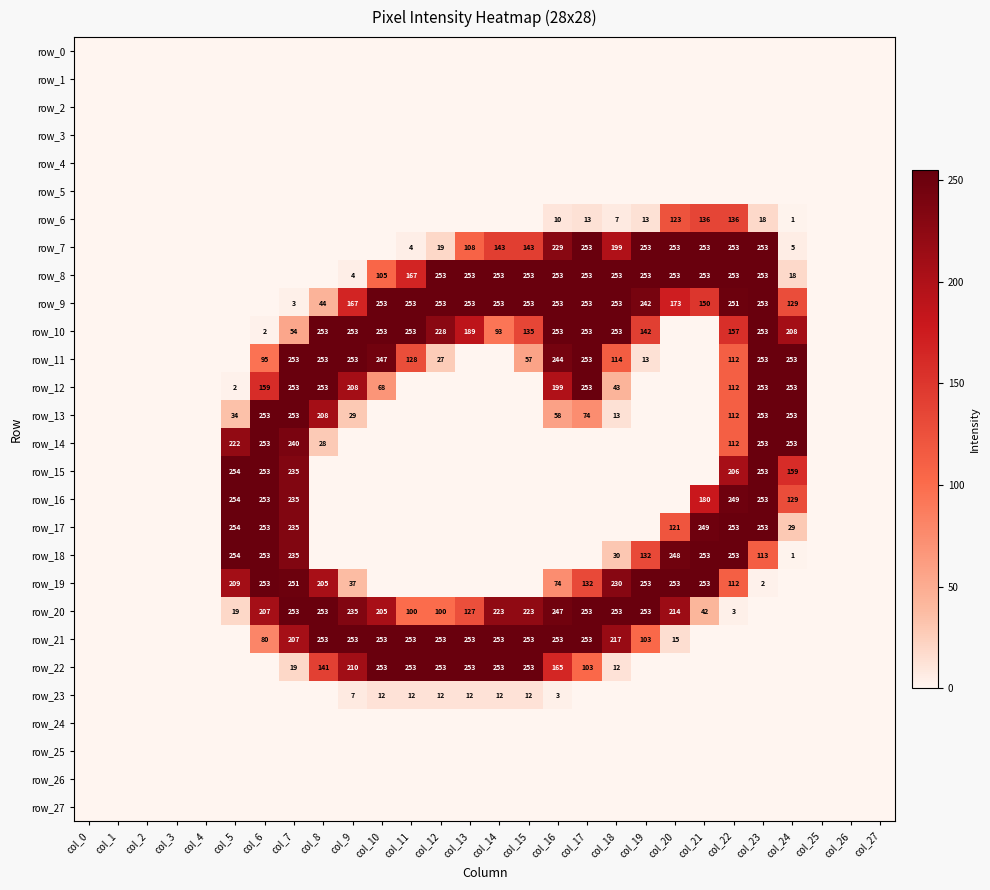

Rank the series by their maximum value, from highest to lowest.

row_15, row_16, row_17, row_18, row_7, row_8, row_9, row_10, row_11, row_12, row_13, row_14, row_19, row_20, row_21, row_22, row_6, row_23, row_0, row_1, row_2, row_3, row_4, row_5, row_24, row_25, row_26, row_27